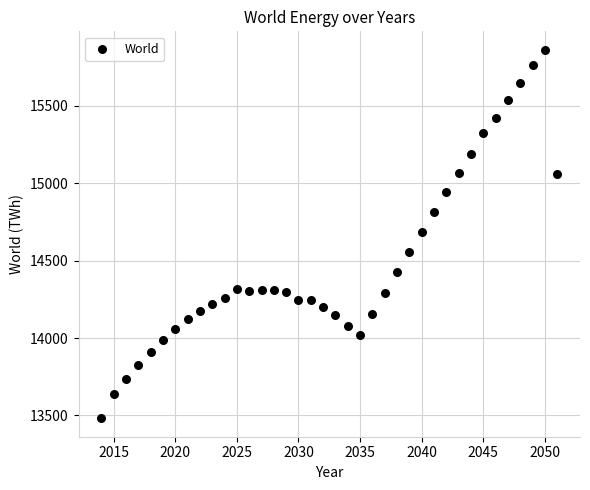

What is the range of X values (max minus min)?

37.0